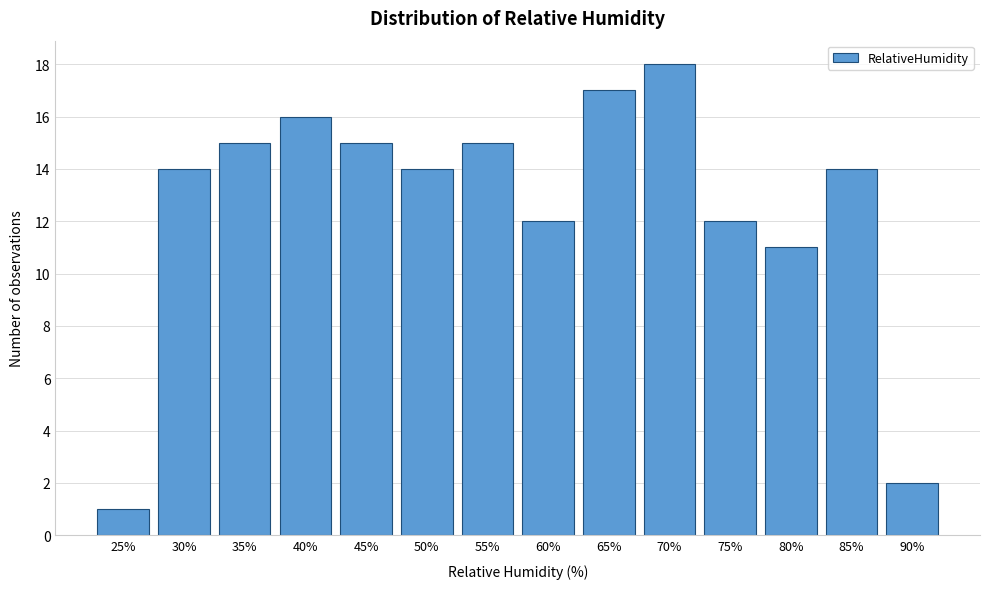

Reading right to left, what are all the values shown in this chart?

90%=2	85%=14	80%=11	75%=12	70%=18	65%=17	60%=12	55%=15	50%=14	45%=15	40%=16	35%=15	30%=14	25%=1